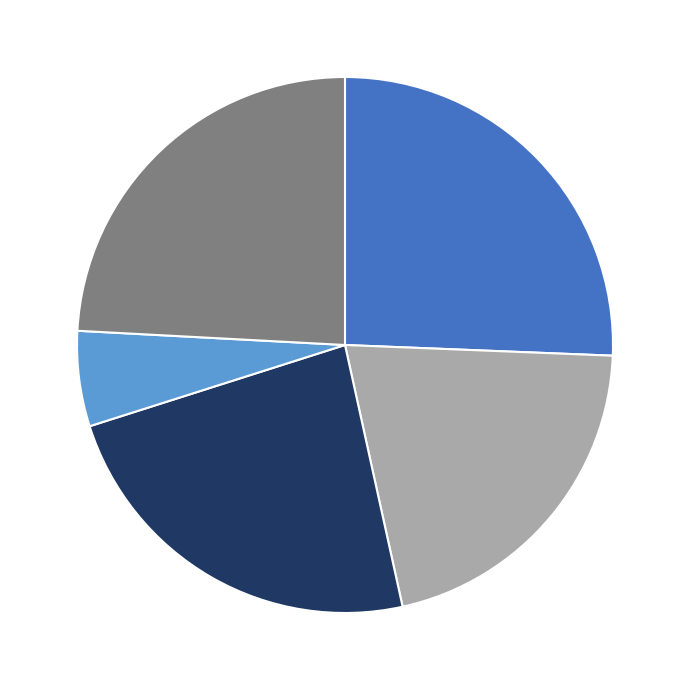

Does any single category account for the majority?

No